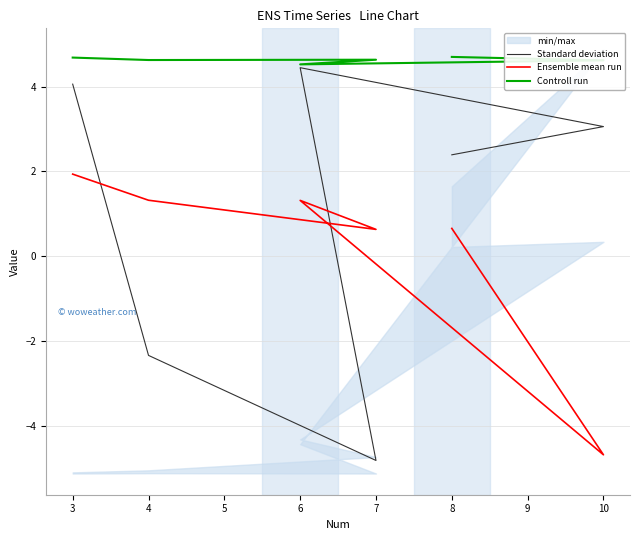

True or false: Ensemble mean run and Controll run intersect in this chart.

False